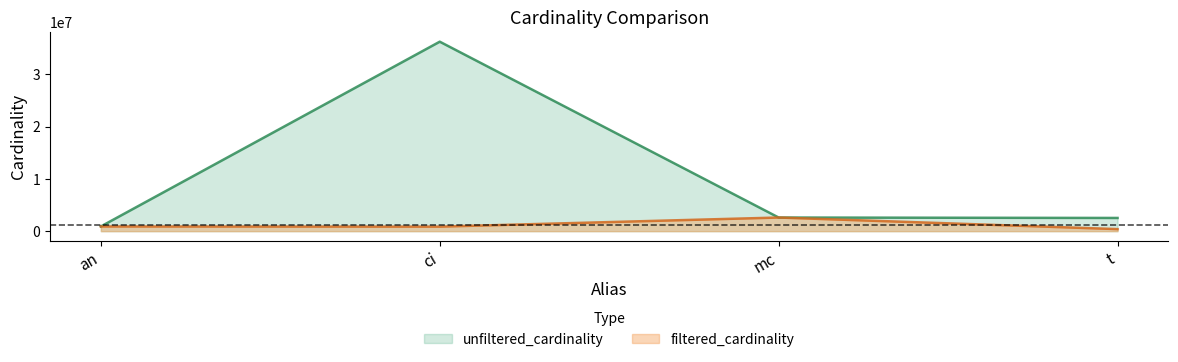

At which category does the chart reach its peak across all series?

ci